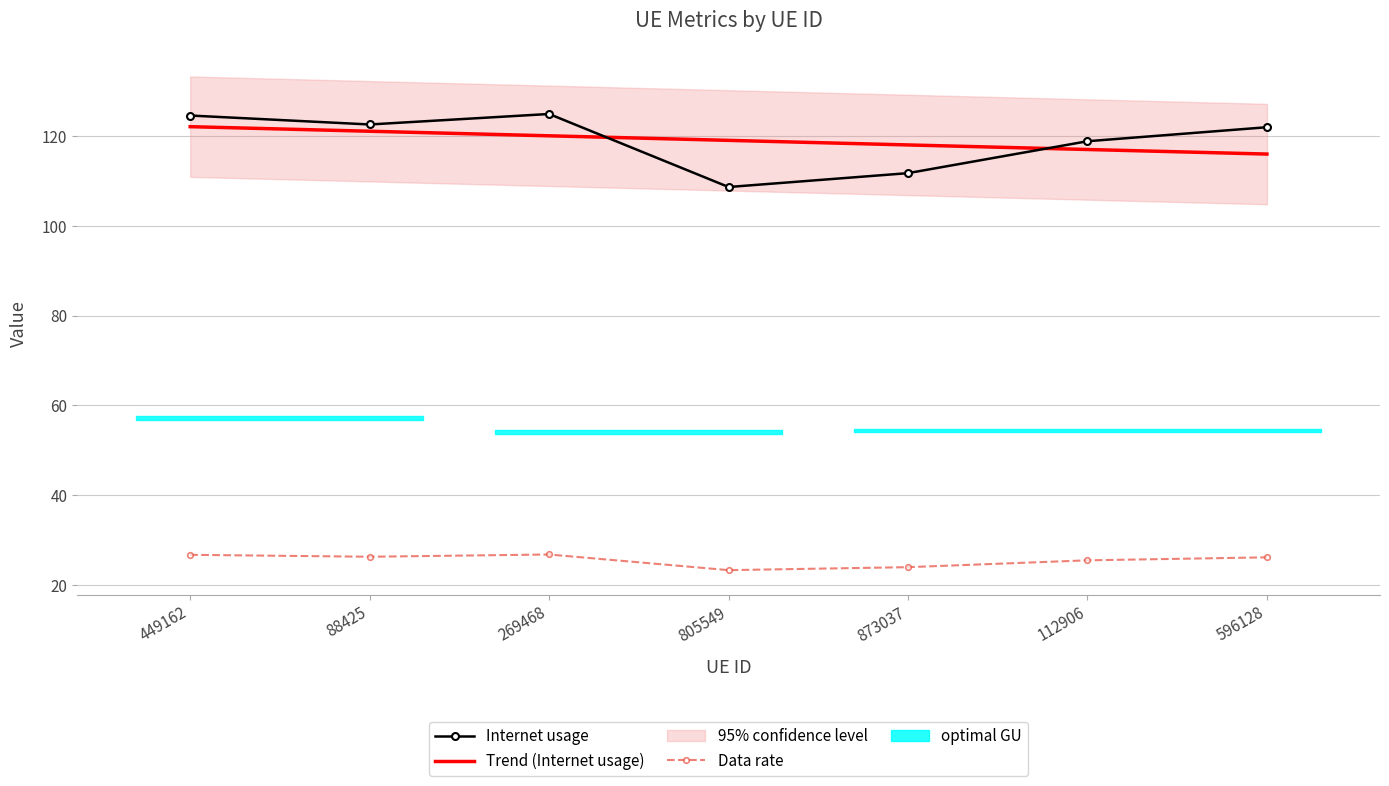

Reading left to right, transcribe all the data shown in this chart.

Internet usage: 449162=124.6	88425=122.6	269468=125.0	805549=108.7	873037=111.8	112906=118.9	596128=122.0
Trend (Internet usage): 449162=122.1	88425=121.1	269468=120.1	805549=119.1	873037=118.1	112906=117.1	596128=116.0
Data rate: 449162=26.7	88425=26.3	269468=26.8	805549=23.3	873037=24.0	112906=25.5	596128=26.1